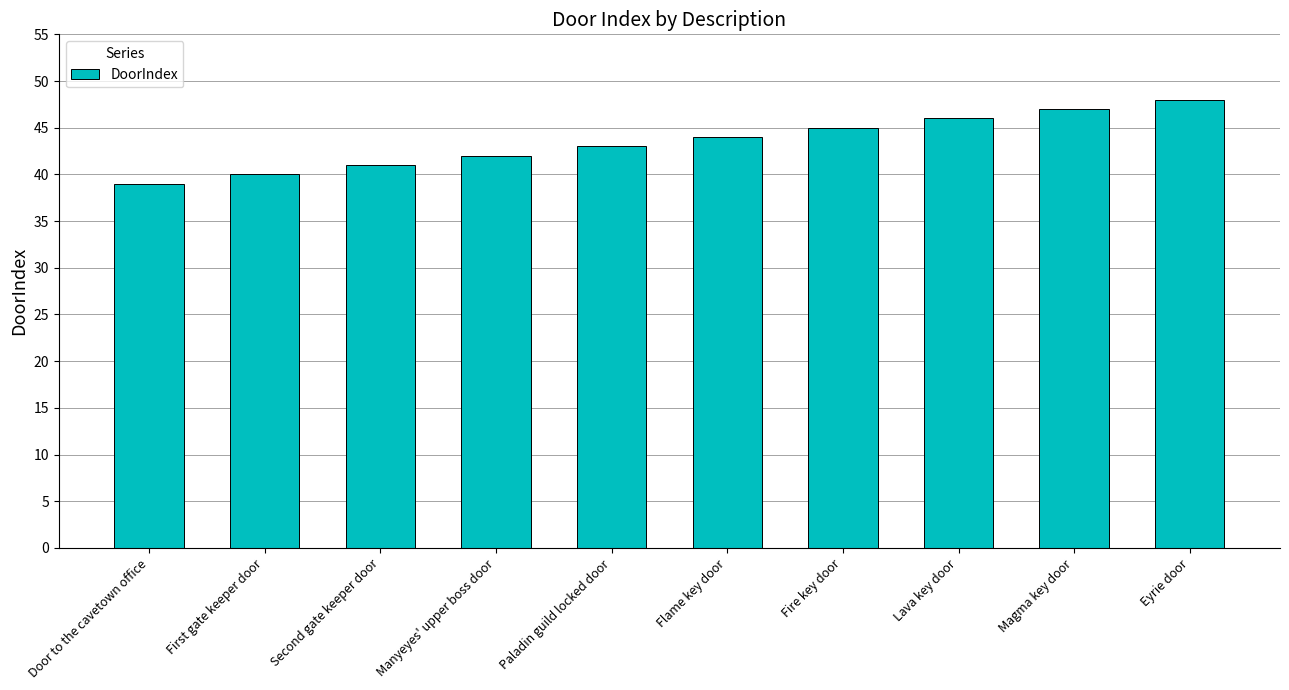

Reading right to left, what are all the values shown in this chart?

48	47	46	45	44	43	42	41	40	39